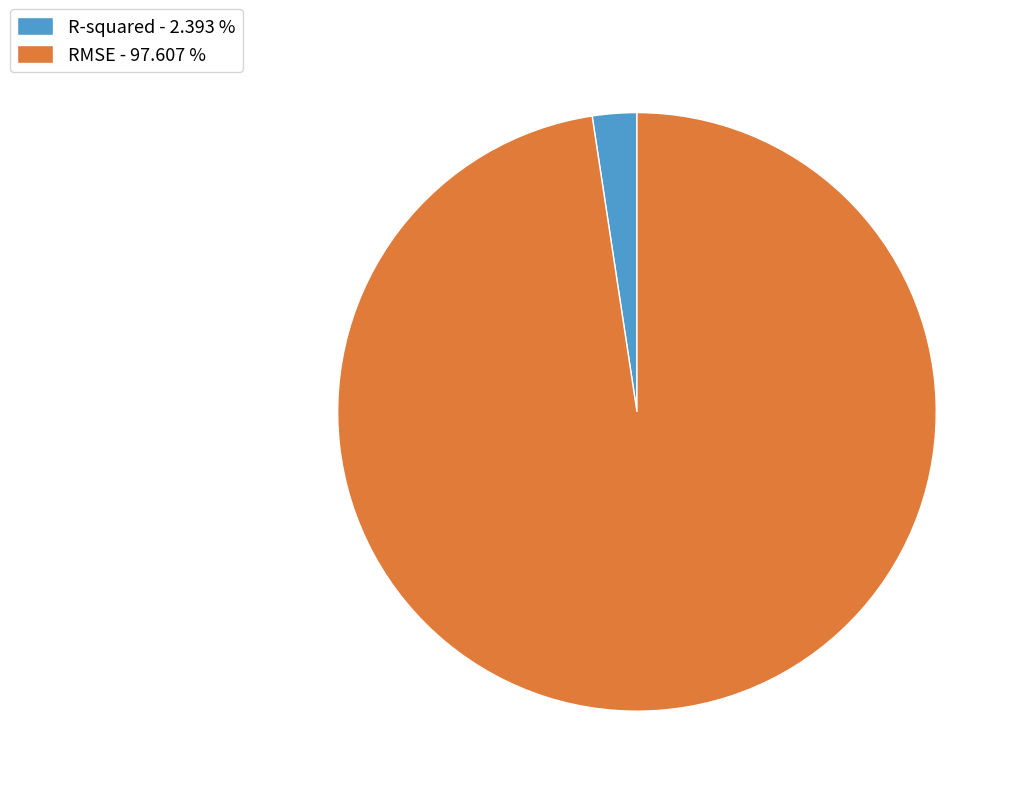

The R-squared slice represents 17% of the pie. True or false?

False